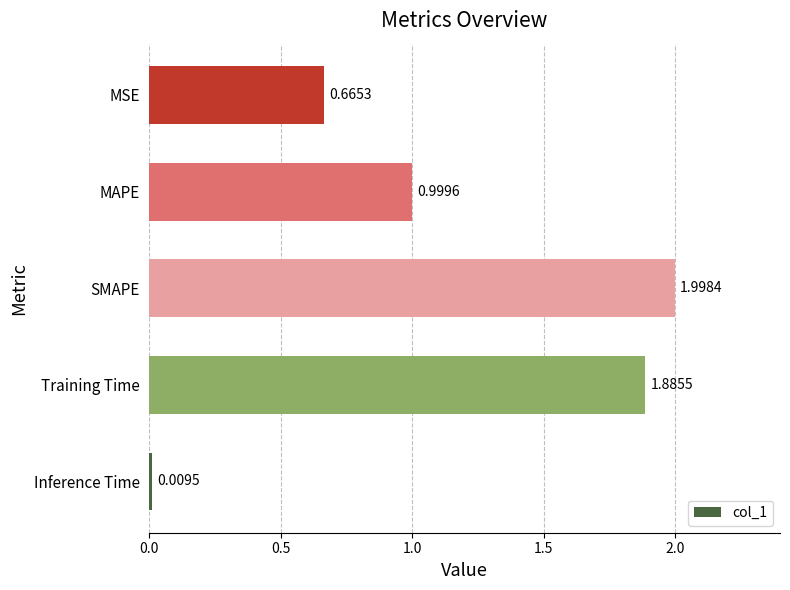

Rank the categories by value from lowest to highest.

Inference Time, MSE, MAPE, Training Time, SMAPE